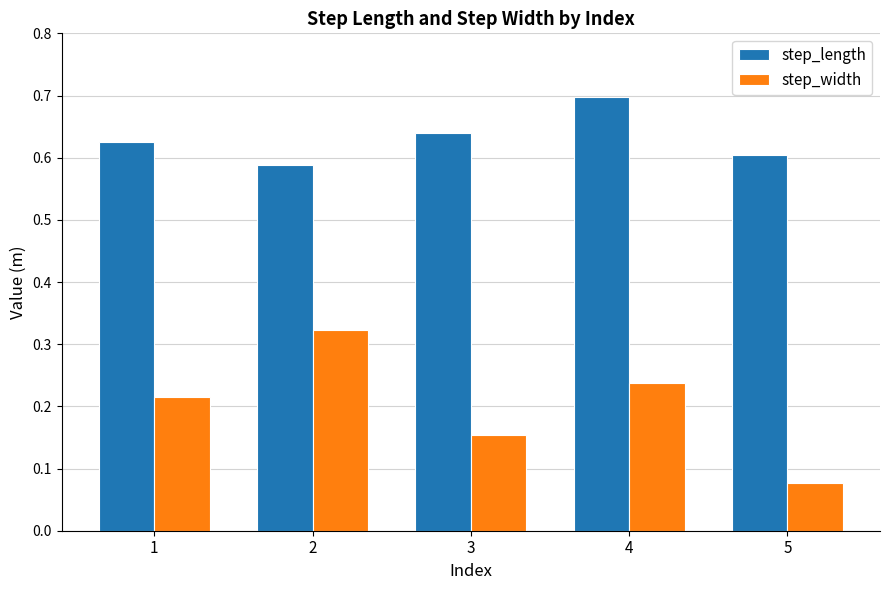

What is the sum of all step_width values?

1.0